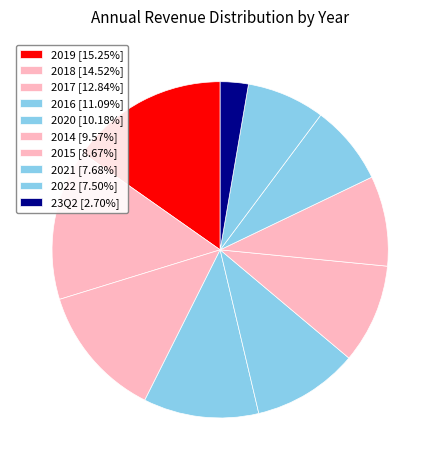

Count the number of slices in the pie.

10